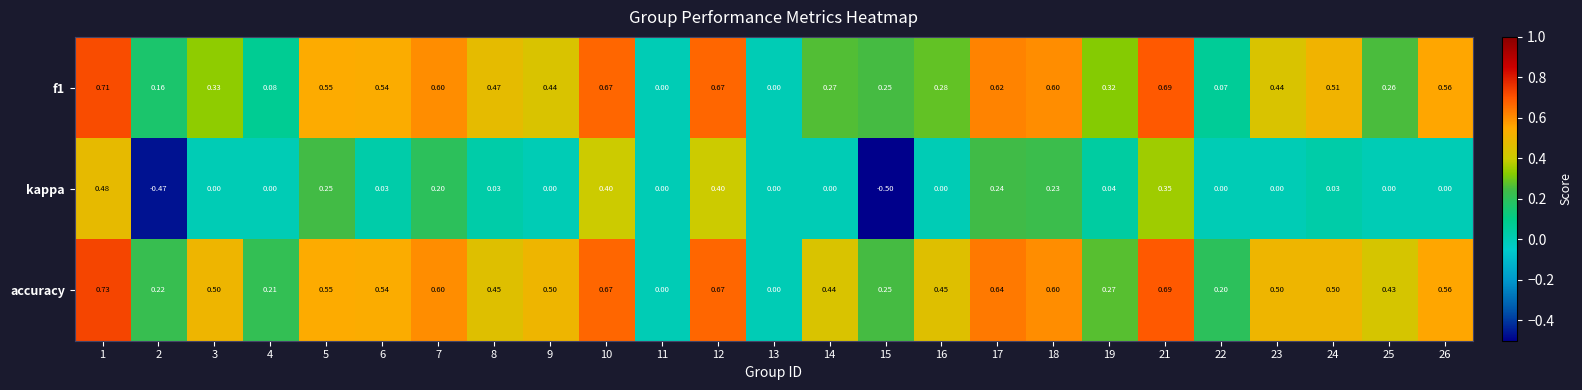

Which series has the largest range (max minus min)?

kappa